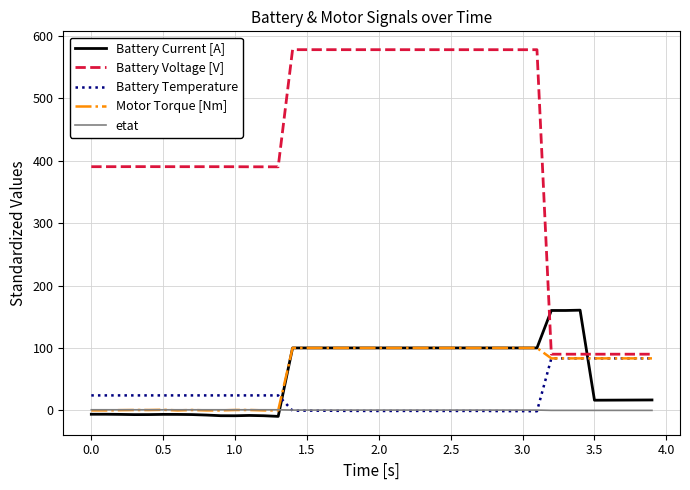

Which series has the largest total across all categories?

Battery Voltage [V]